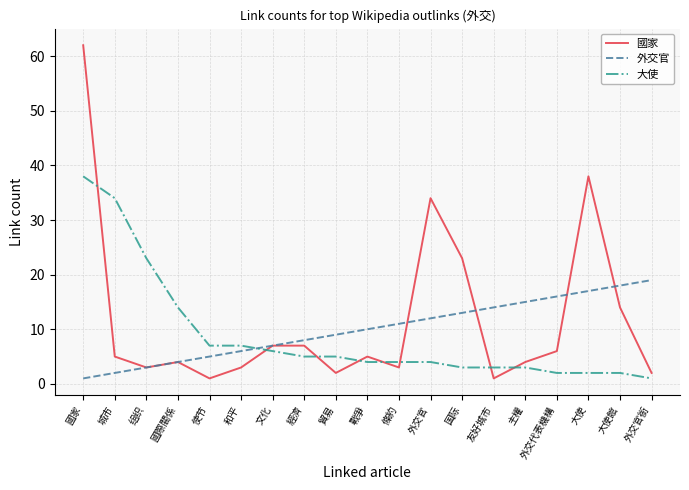

Which series has the widest spread of values?

國家